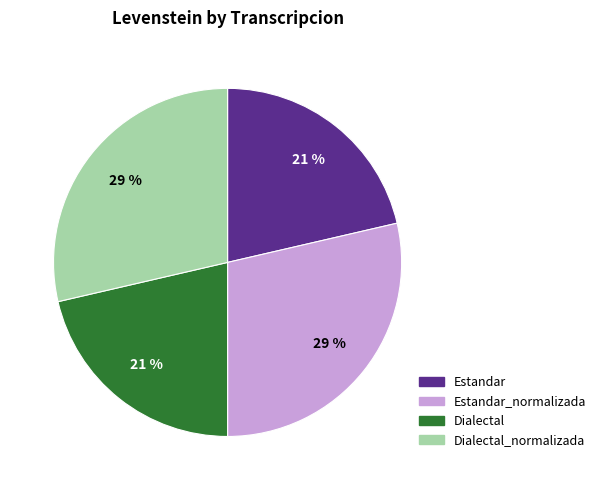

To the nearest percent, what is the average slice percentage?

25%